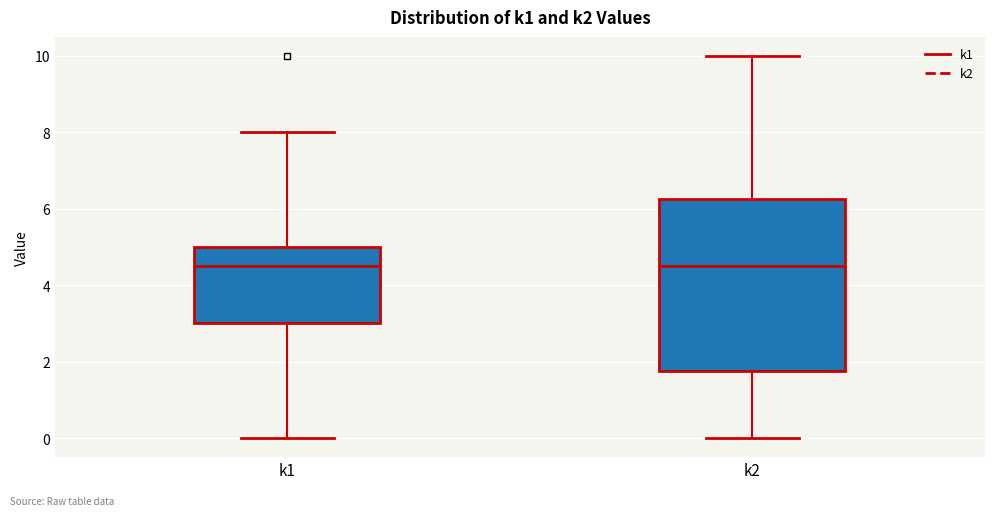

Where does the median line of the box for k1 sit on the y-axis? The values are not printed on the chart, so give them approximately, as read against the axis.

4.6